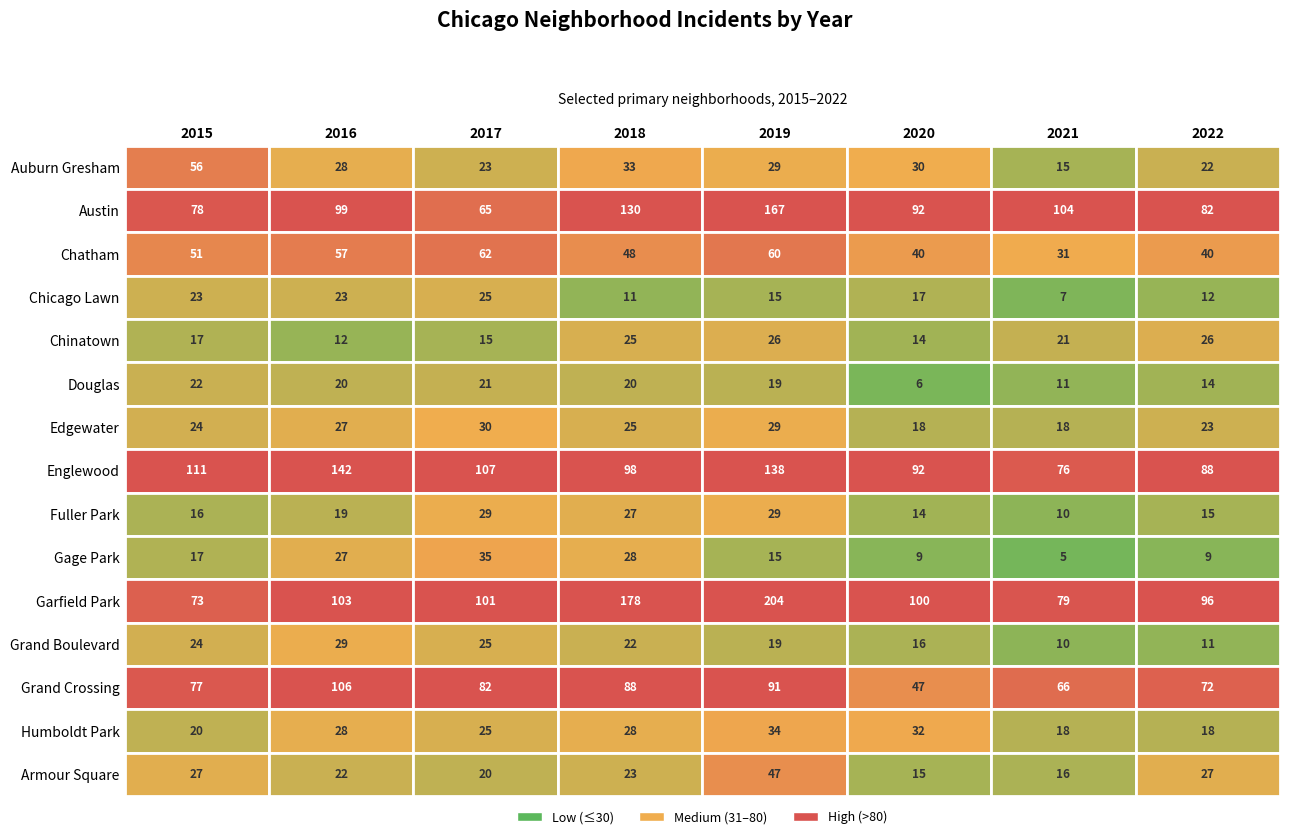

Reading left to right, list all the values displayed in this chart.

Auburn Gresham: 56	28	23	33	29	30	15	22
Austin: 78	99	65	130	167	92	104	82
Chatham: 51	57	62	48	60	40	31	40
Chicago Lawn: 23	23	25	11	15	17	7	12
Chinatown: 17	12	15	25	26	14	21	26
Douglas: 22	20	21	20	19	6	11	14
Edgewater: 24	27	30	25	29	18	18	23
Englewood: 111	142	107	98	138	92	76	88
Fuller Park: 16	19	29	27	29	14	10	15
Gage Park: 17	27	35	28	15	9	5	9
Garfield Park: 73	103	101	178	204	100	79	96
Grand Boulevard: 24	29	25	22	19	16	10	11
Grand Crossing: 77	106	82	88	91	47	66	72
Humboldt Park: 20	28	25	28	34	32	18	18
Armour Square: 27	22	20	23	47	15	16	27